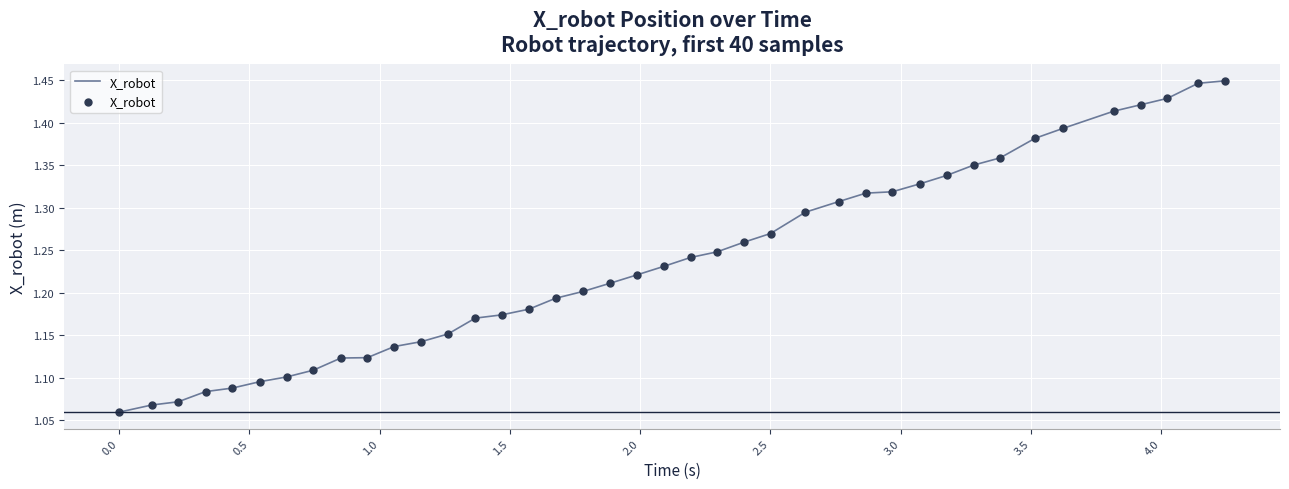

What is the difference between the maximum and minimum values?

0.4